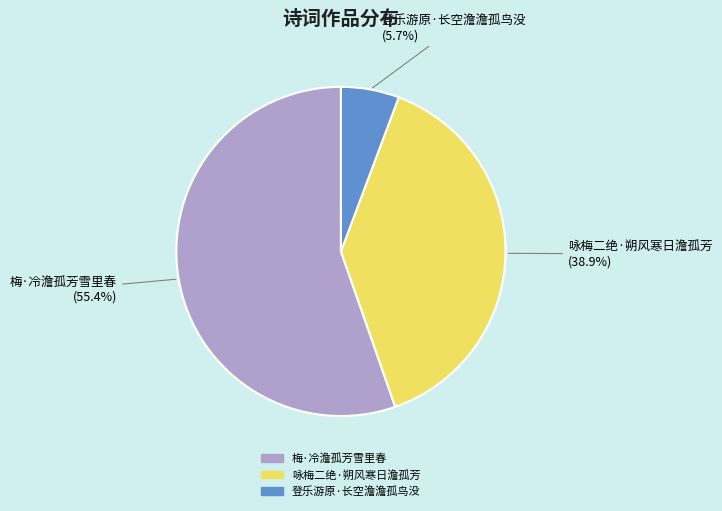

Approximately how many times larger is the value at 咏梅二绝·朔风寒日澹孤芳 compared to 登乐游原·长空澹澹孤鸟没?

6.8